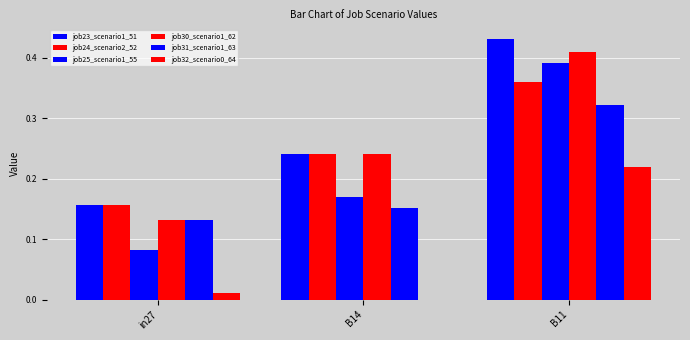

Is the value of job24_scenario2_52 at B14 greater than the value of job30_scenario1_62 at in27?

Yes